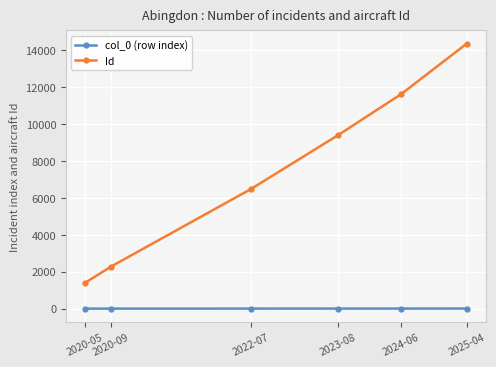

At which category is the sum across all series the highest?

2025-04